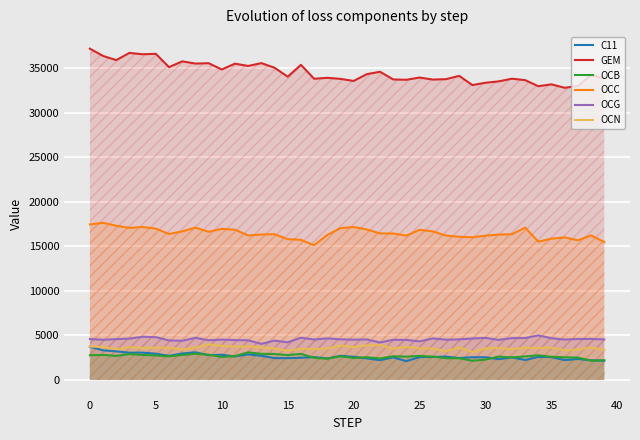

The value of OCC at 30 is 23987.0. True or false?

False